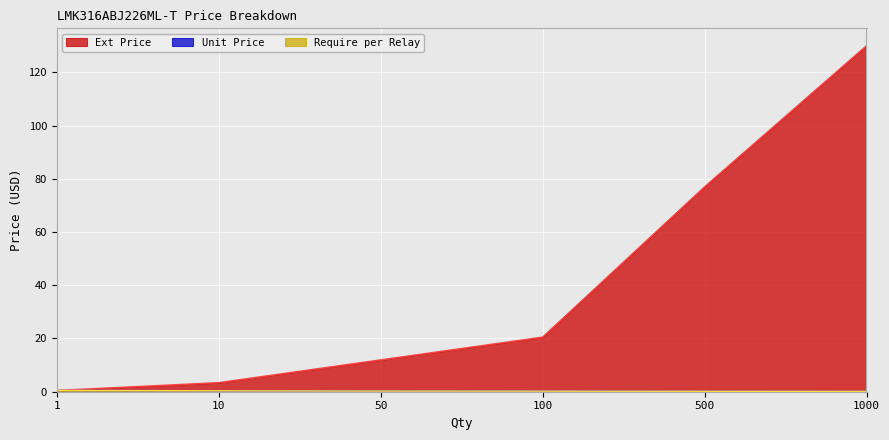

Which series has the largest range (max minus min)?

Ext Price